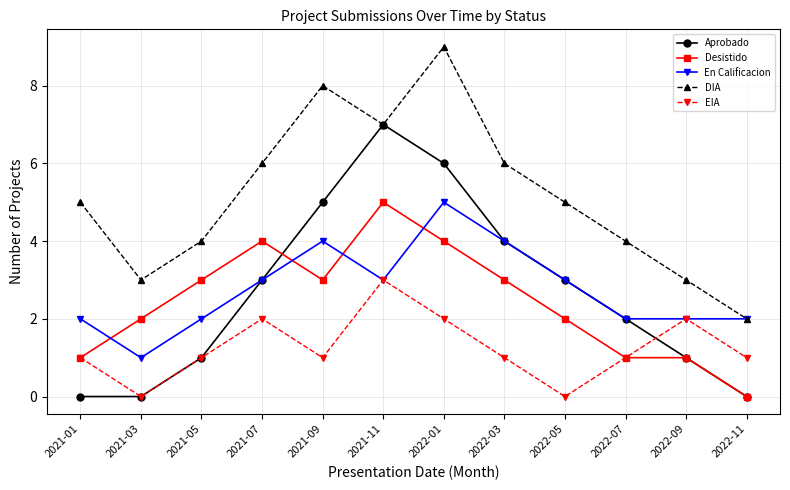

Reading right to left, what are all the values shown in this chart?

Aprobado: 2022-11=0	2022-09=1	2022-07=2	2022-05=3	2022-03=4	2022-01=6	2021-11=7	2021-09=5	2021-07=3	2021-05=1	2021-03=0	2021-01=0
Desistido: 2022-11=0	2022-09=1	2022-07=1	2022-05=2	2022-03=3	2022-01=4	2021-11=5	2021-09=3	2021-07=4	2021-05=3	2021-03=2	2021-01=1
En Calificacion: 2022-11=2	2022-09=2	2022-07=2	2022-05=3	2022-03=4	2022-01=5	2021-11=3	2021-09=4	2021-07=3	2021-05=2	2021-03=1	2021-01=2
DIA: 2022-11=2	2022-09=3	2022-07=4	2022-05=5	2022-03=6	2022-01=9	2021-11=7	2021-09=8	2021-07=6	2021-05=4	2021-03=3	2021-01=5
EIA: 2022-11=1	2022-09=2	2022-07=1	2022-05=0	2022-03=1	2022-01=2	2021-11=3	2021-09=1	2021-07=2	2021-05=1	2021-03=0	2021-01=1